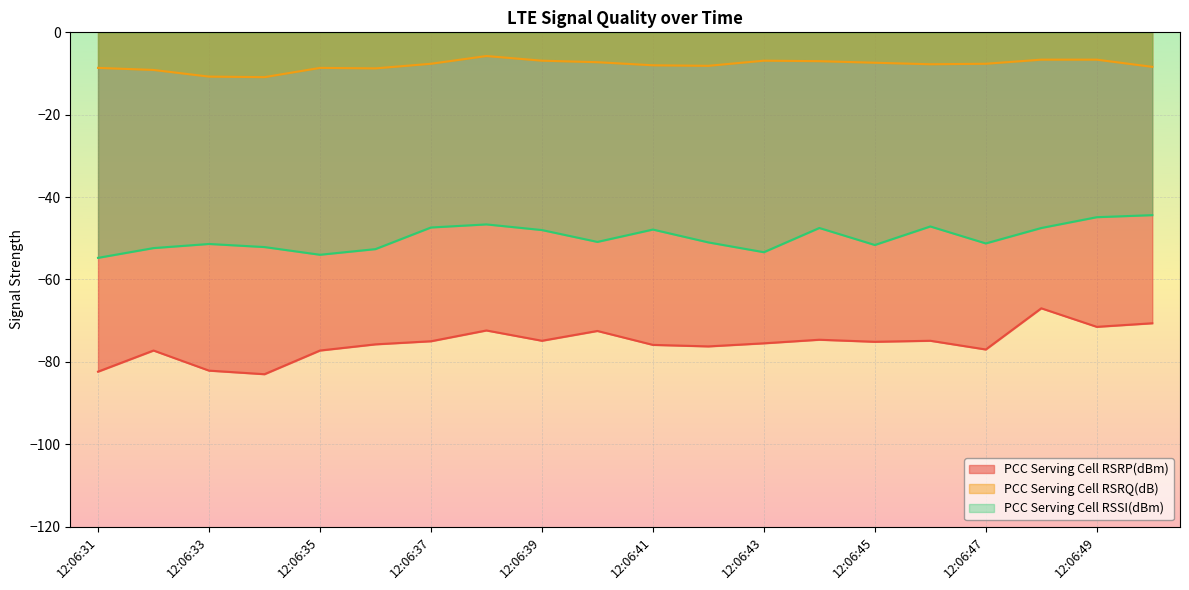

Which series has the largest range (max minus min)?

PCC Serving Cell RSRP(dBm)